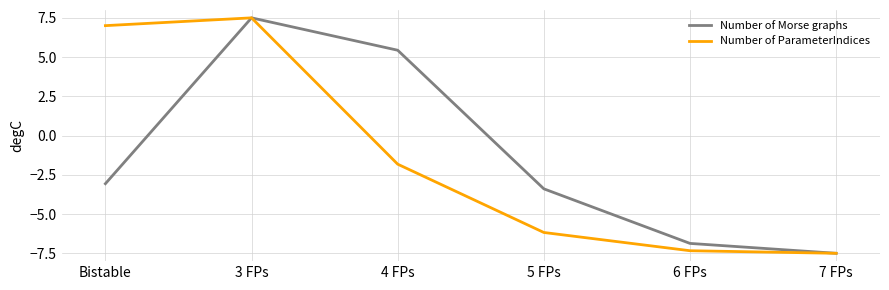

What is the spread (max minus min) of values at 5 FPs?

2.8